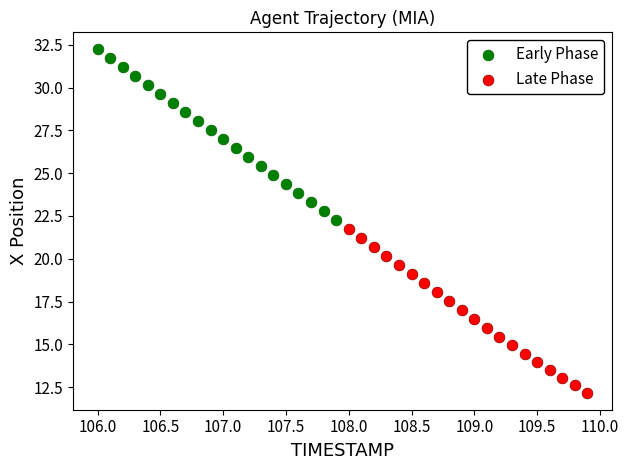

Which series has the largest Y range (max minus min)?

Early Phase